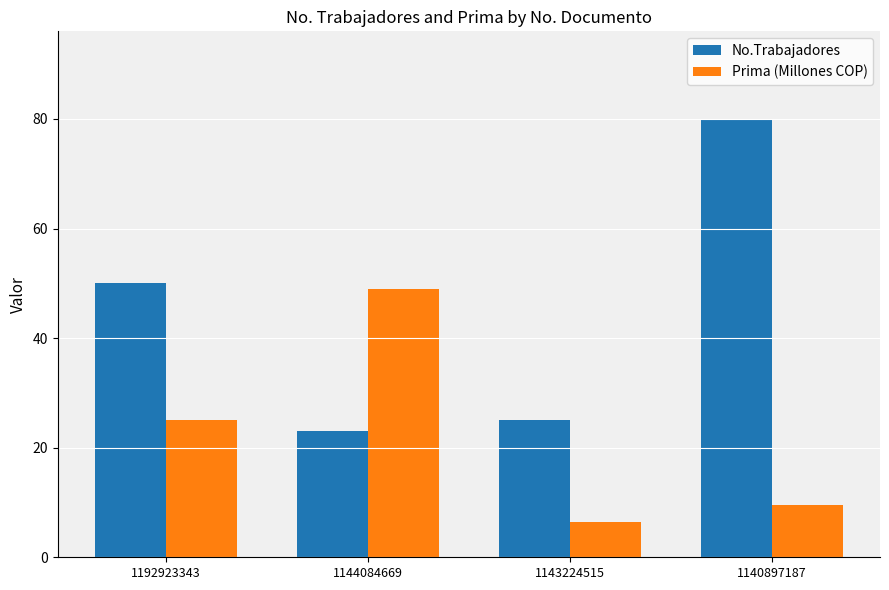

List the series in order of their overall mean, lowest first.

Prima (Millones COP), No.Trabajadores